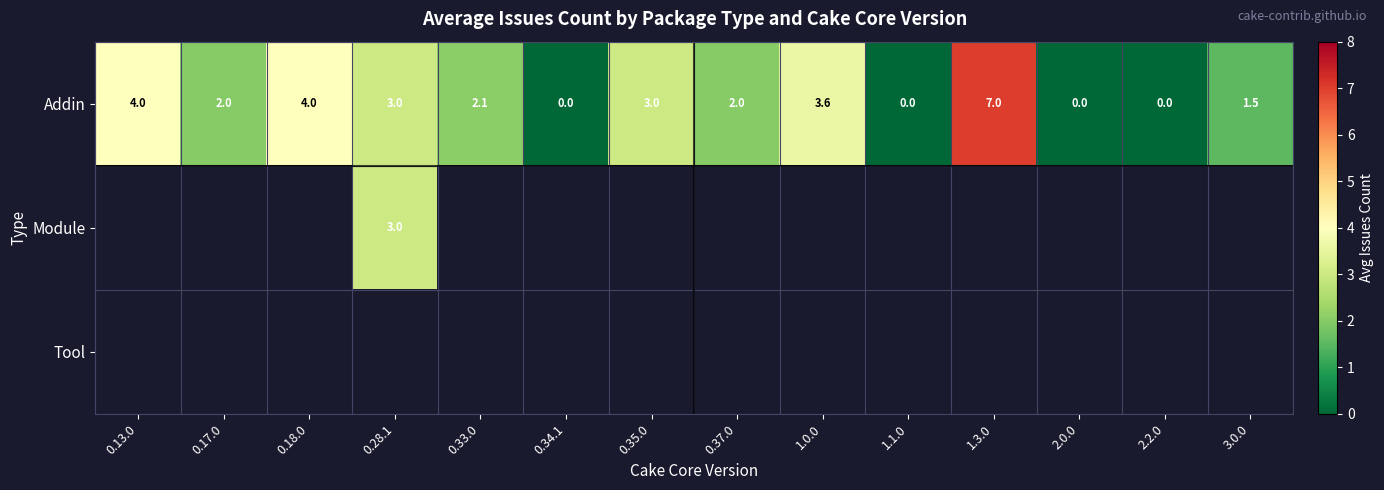

At how many categories does at least one series exceed 4?

1